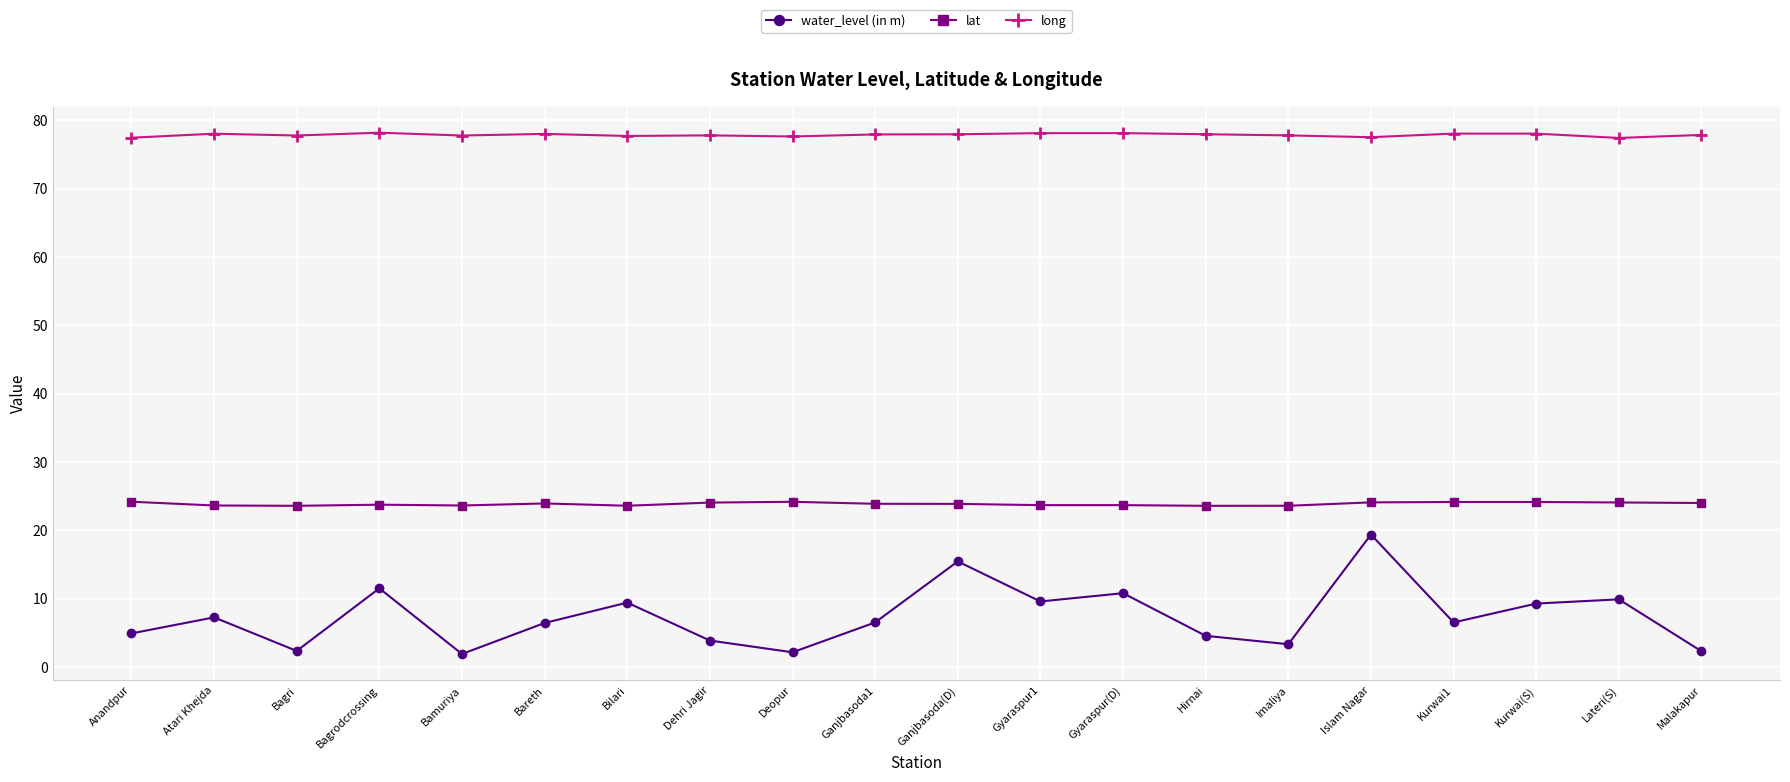

How many lines are shown in the chart?

3